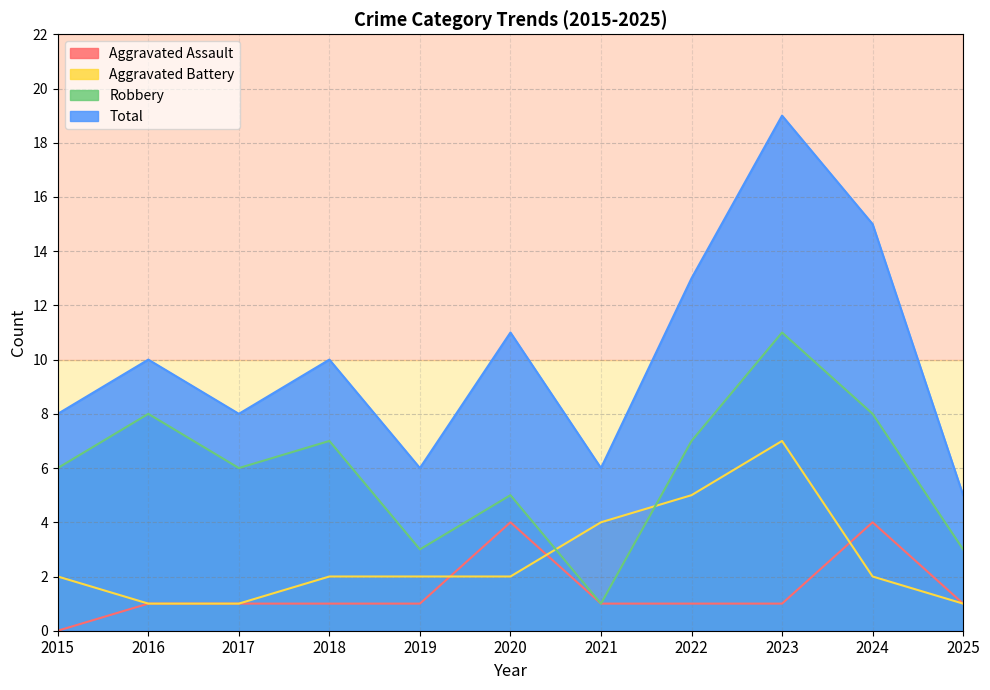

What is the difference between the maximum and second lowest values in the Aggravated Battery series?

6